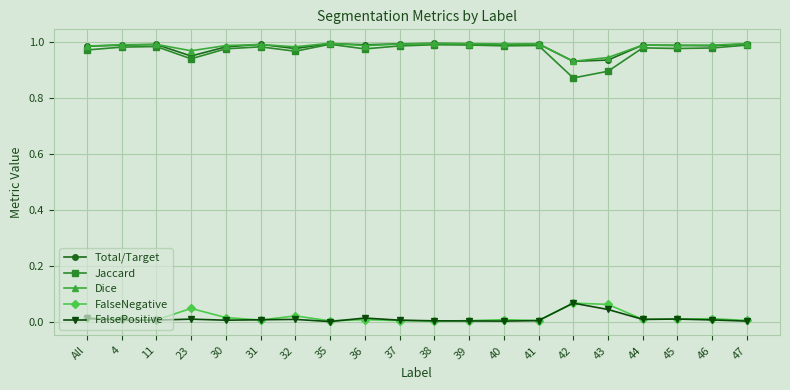

True or false: FalseNegative and Dice cross at least once.

False